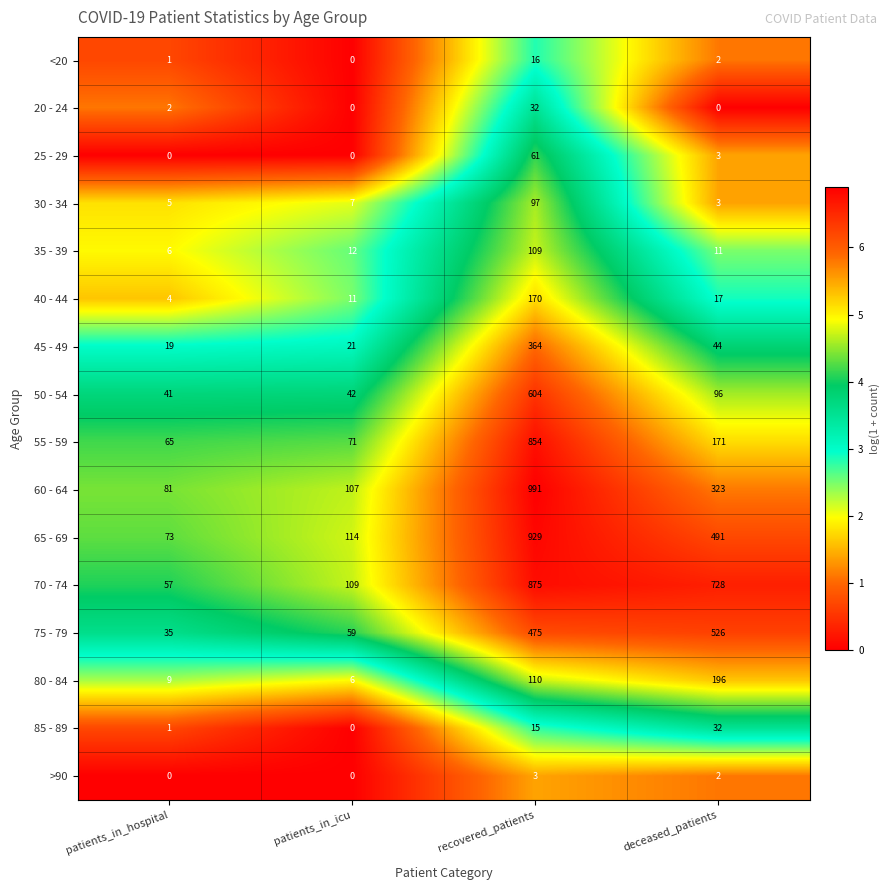

Which series has the widest spread of values?

60 - 64